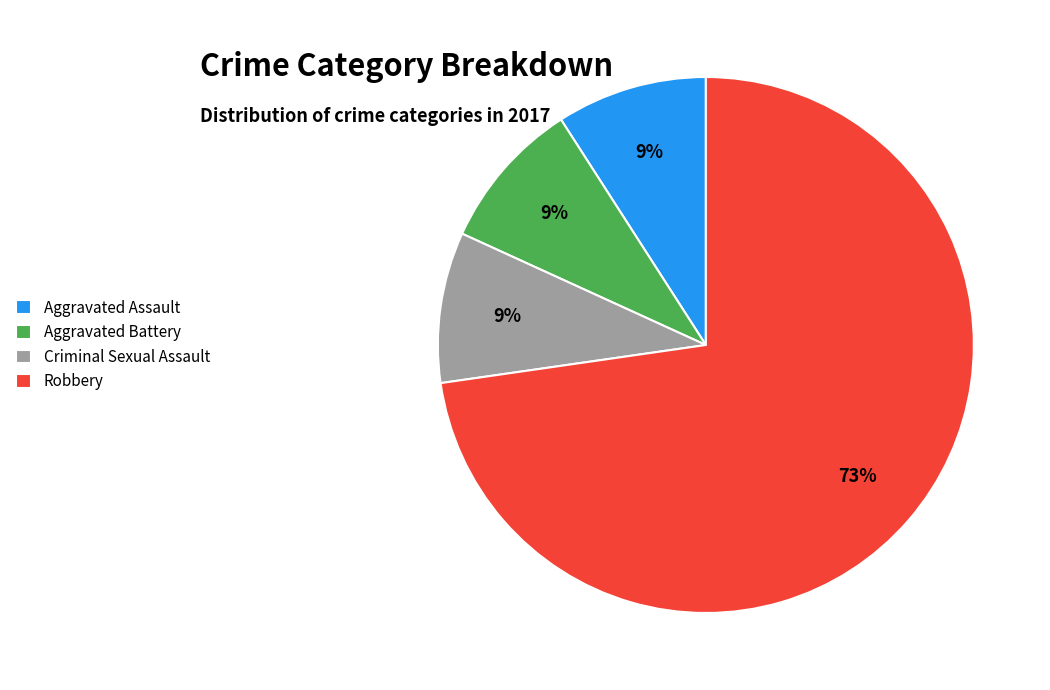

How many slices are in this pie chart?

4